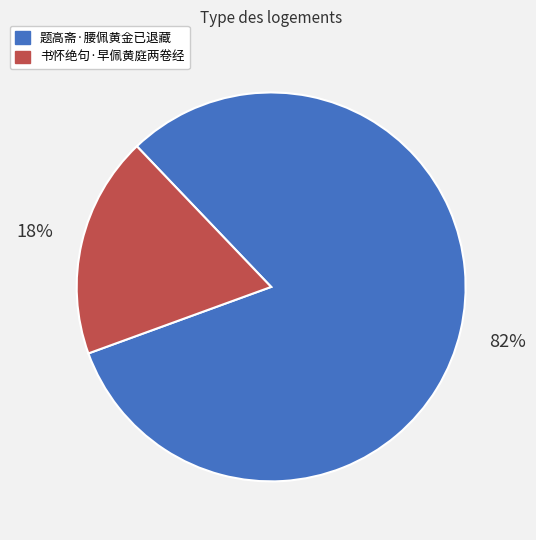

Approximately how many times larger is the value at 书怀绝句·早佩黄庭两卷经 compared to 题高斋·腰佩黄金已退藏?

0.2